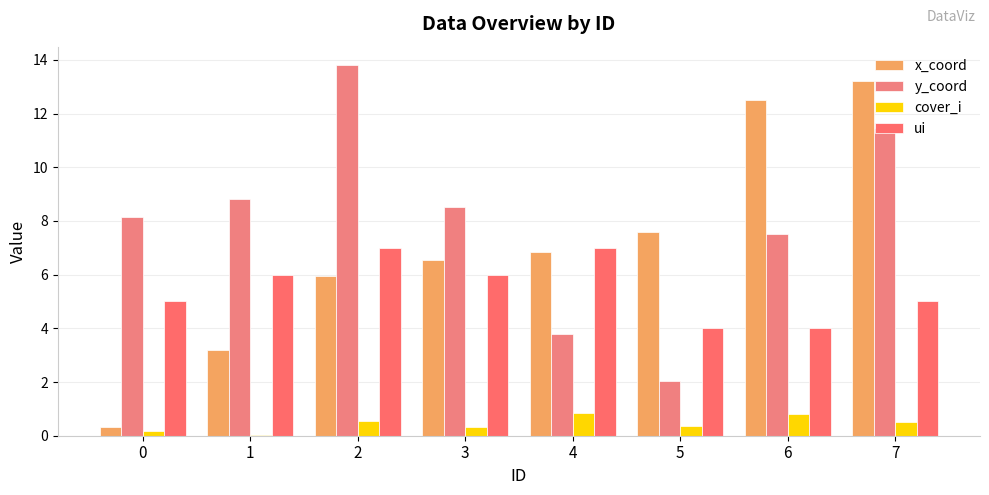

How many groups of bars are there?

8